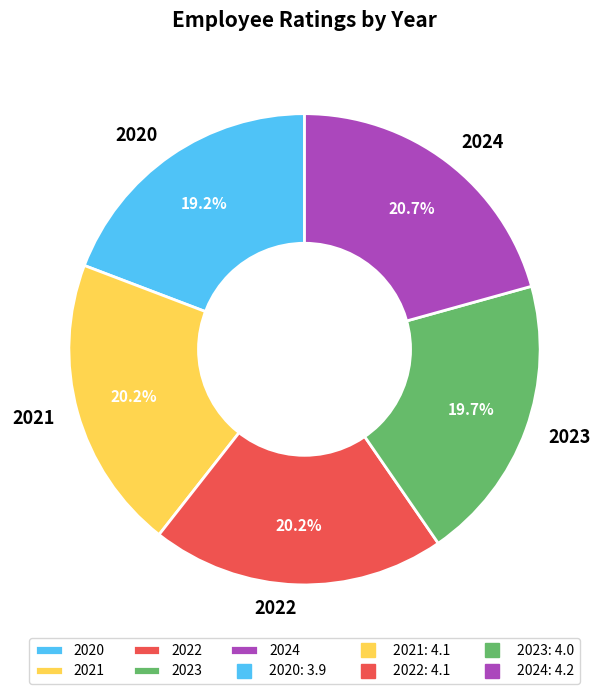

Between 2024 and 2020, which is larger?

2024